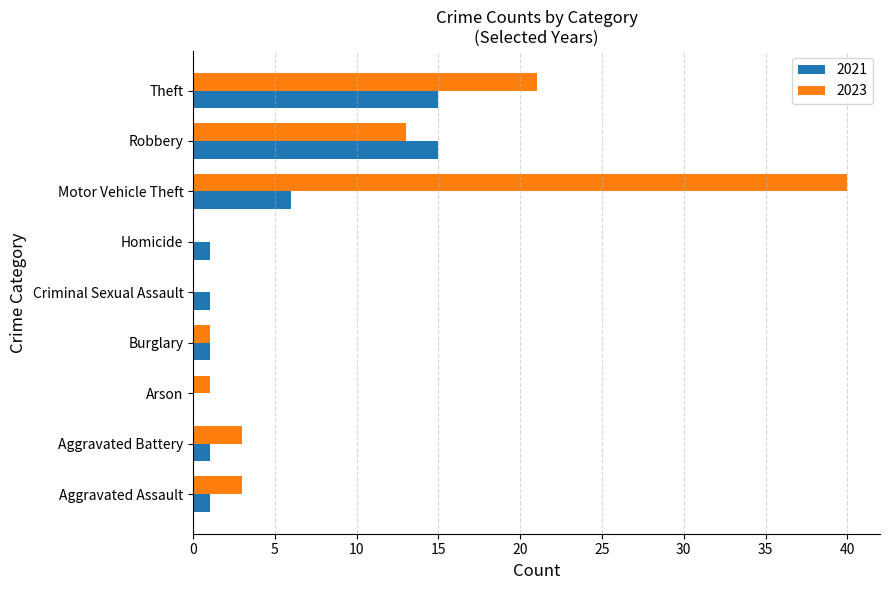

What is the sum of all 2021 values?

41